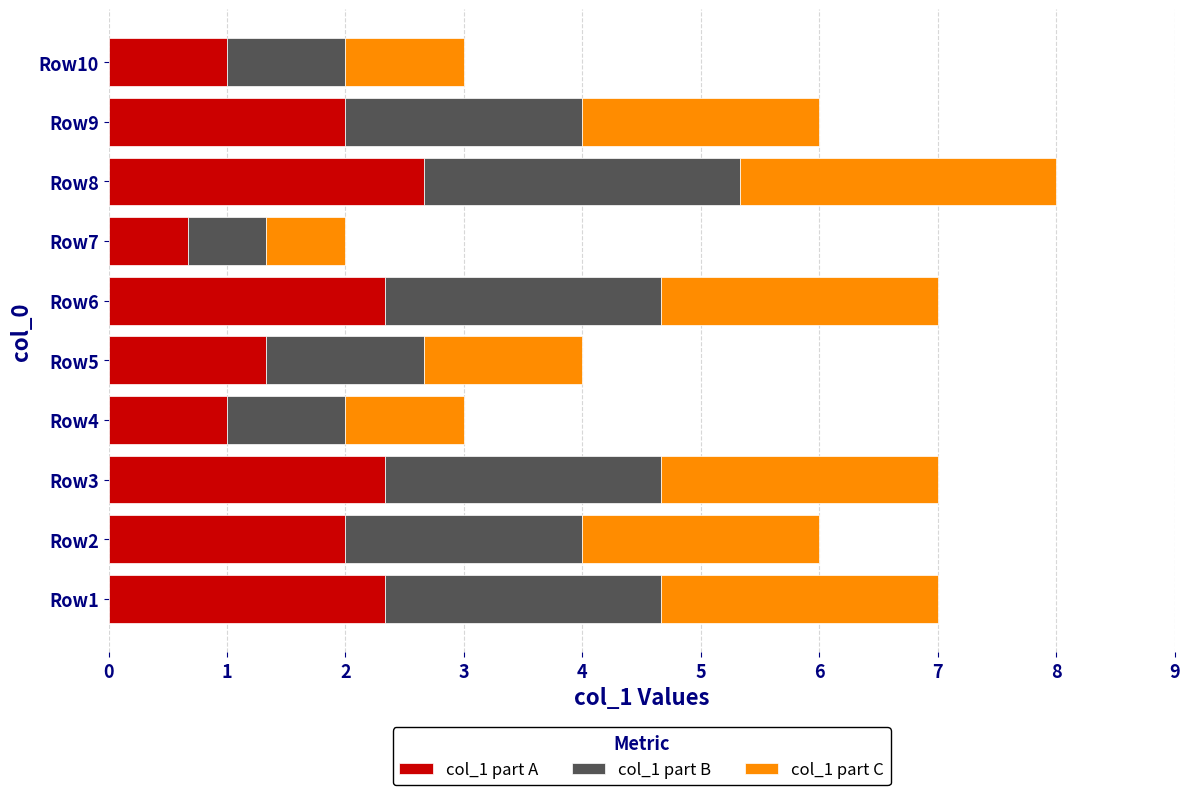

At which label does col_1 part A reach its minimum?

Row7